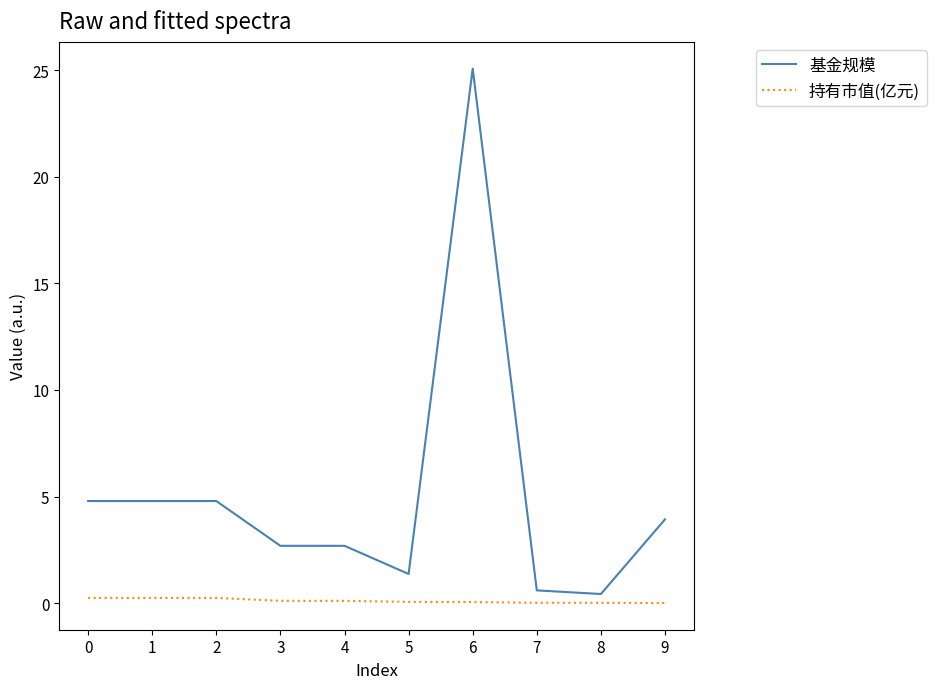

How many lines are shown in the chart?

2